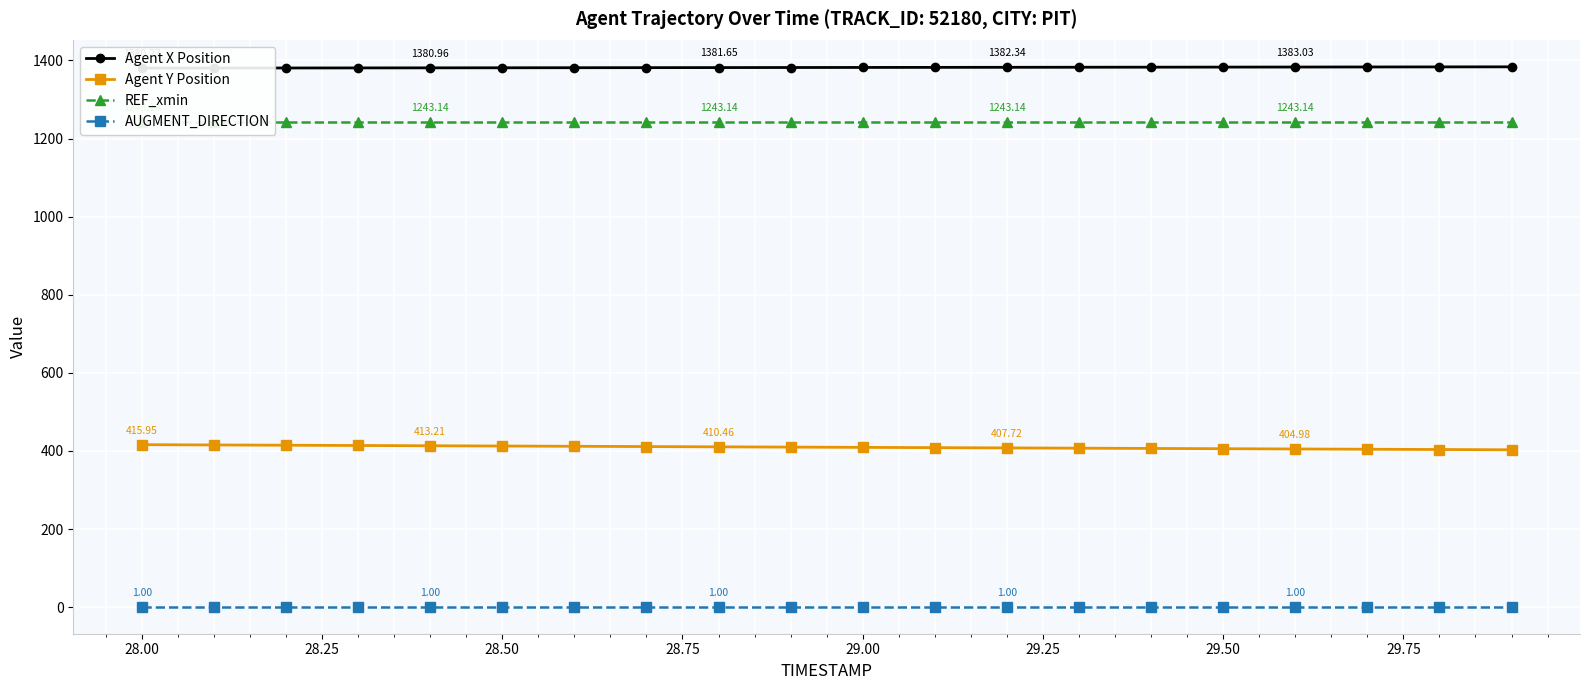

True or false: AUGMENT_DIRECTION and REF_xmin cross at least once.

False